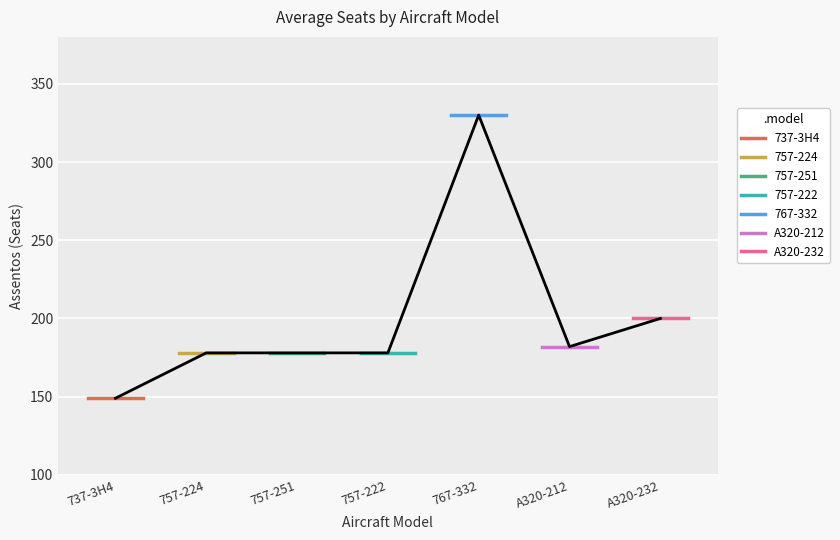

Which category has the lowest value across all series?

737-3H4